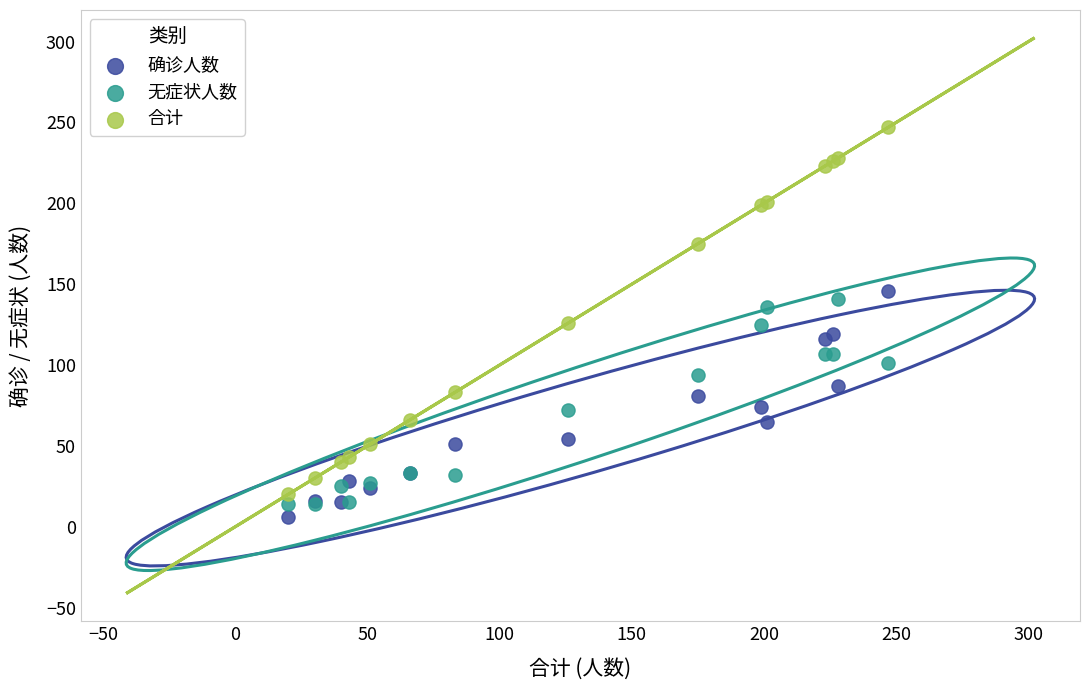

Which series contains the highest Y value?

合计